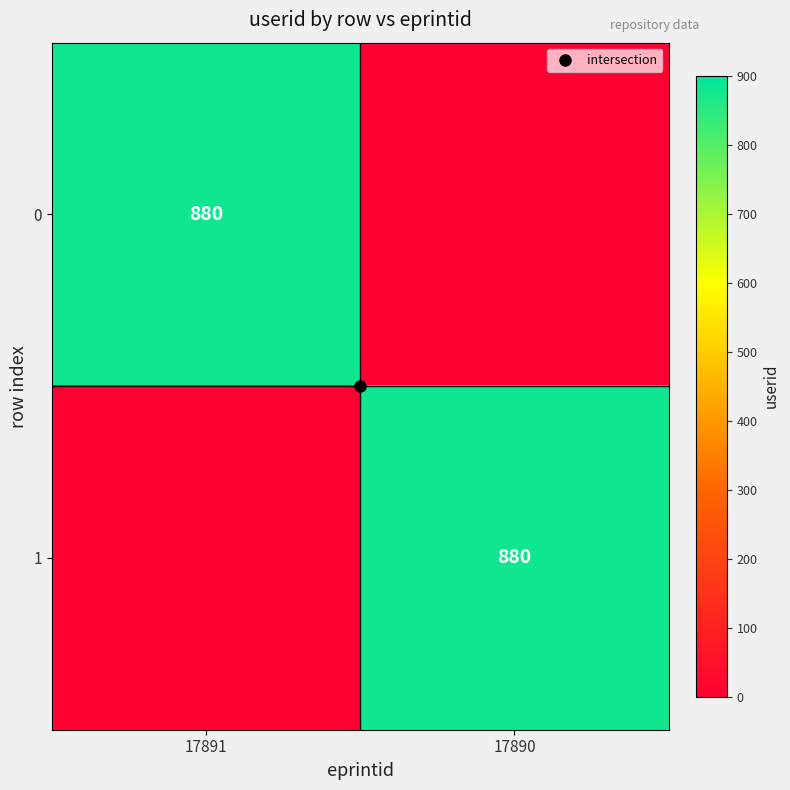

The 1 series shows 279 at 17890. True or false?

False